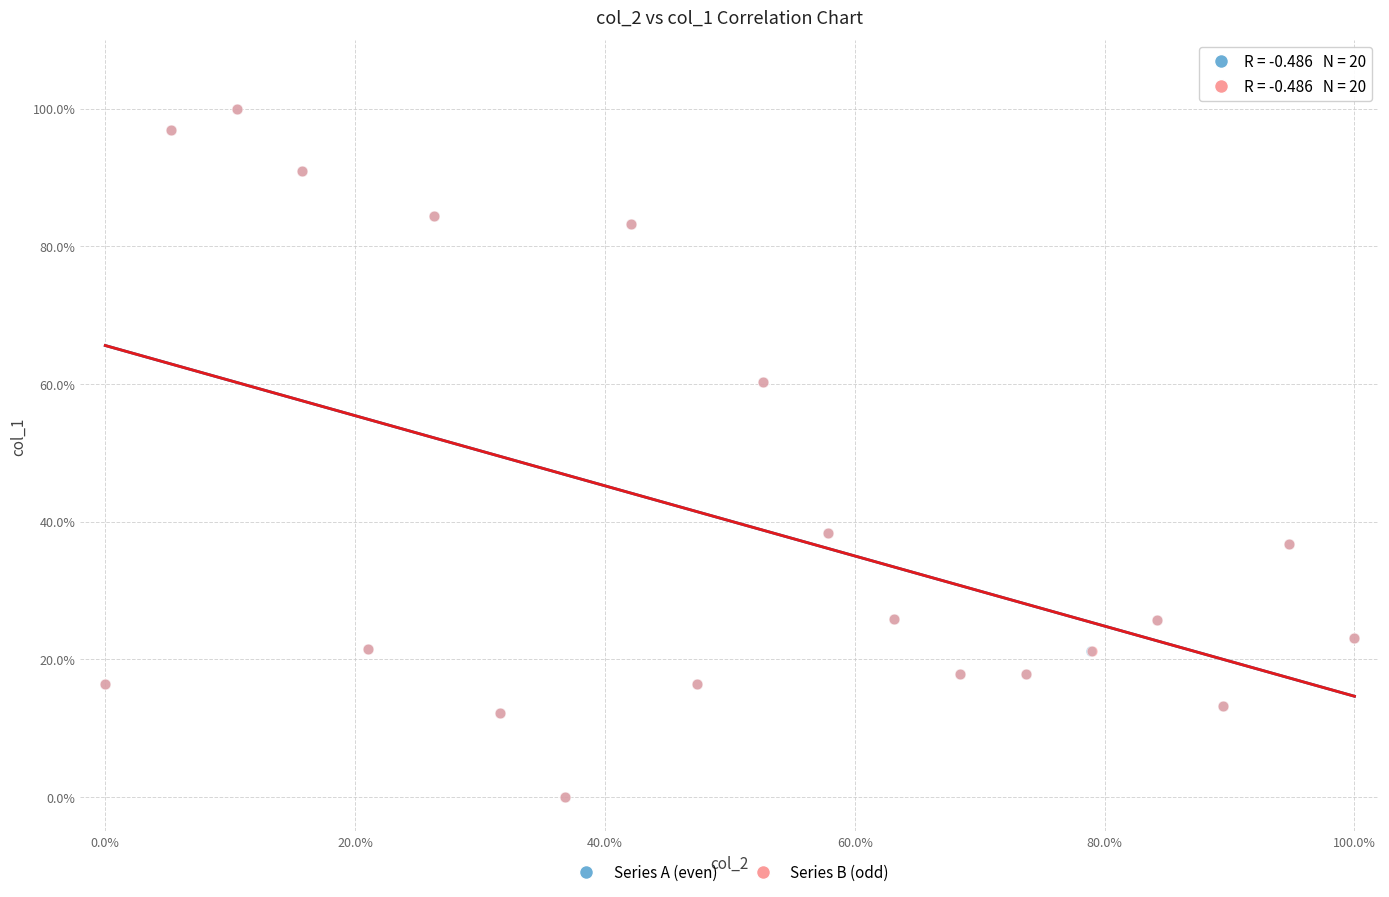

What are all the series names shown in the legend?

Series A (even), Series B (odd)